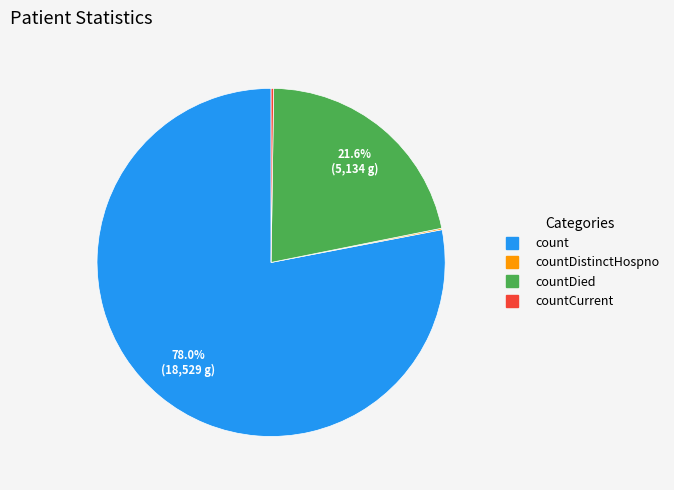

Does any single category account for the majority?

Yes